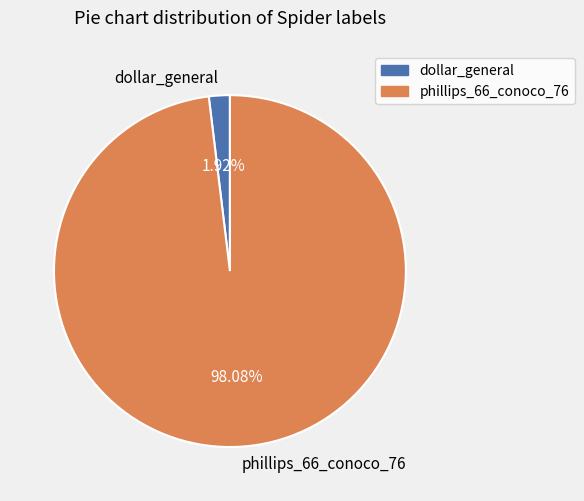

To the nearest percent, what percentage of the pie is dollar_general?

2%